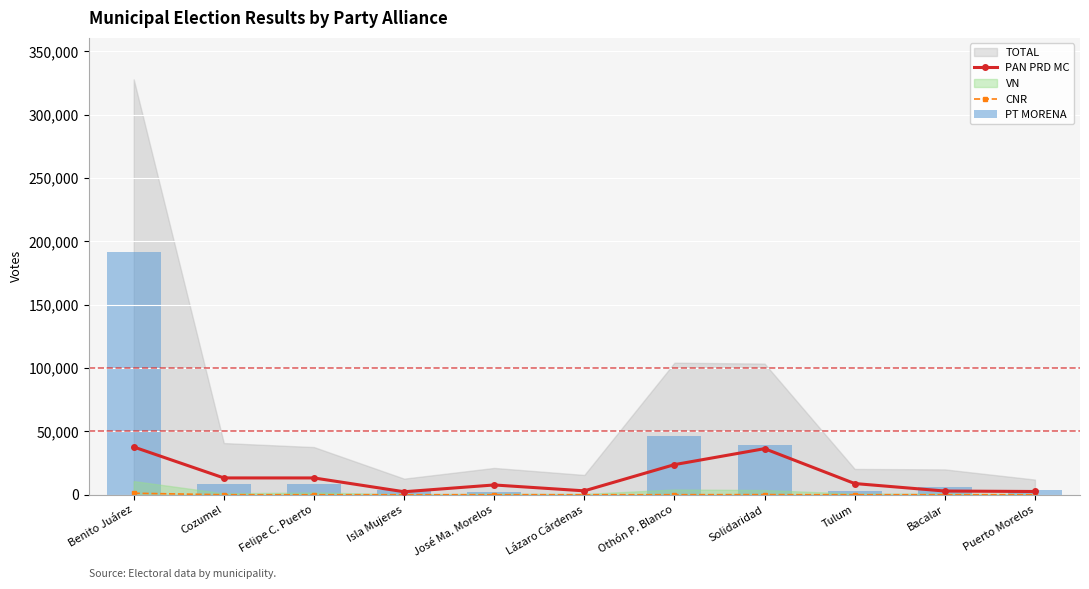

What is the value of the CNR bar at the 7th from the left?

35